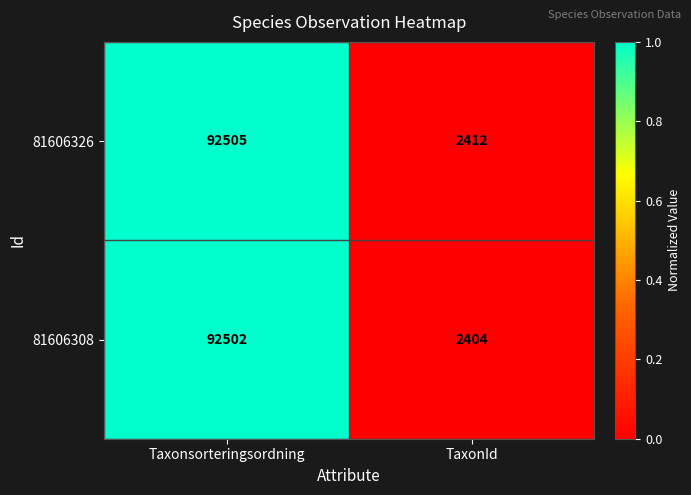

What is the minimum value for 81606326?

2412